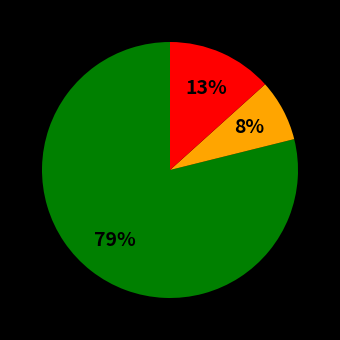

Is there a majority slice in this chart?

Yes